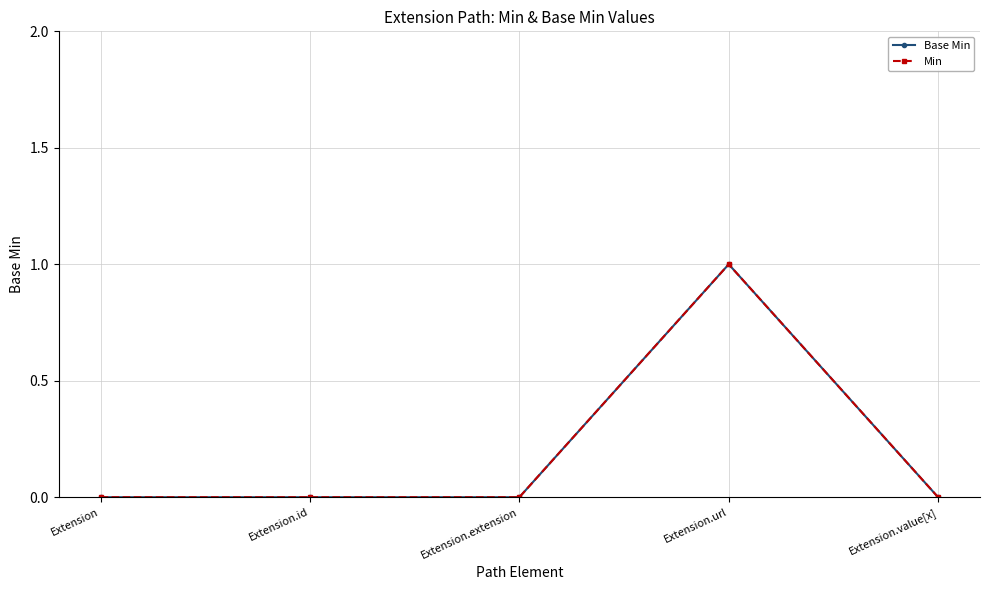

Does the chart have visible grid lines?

Yes